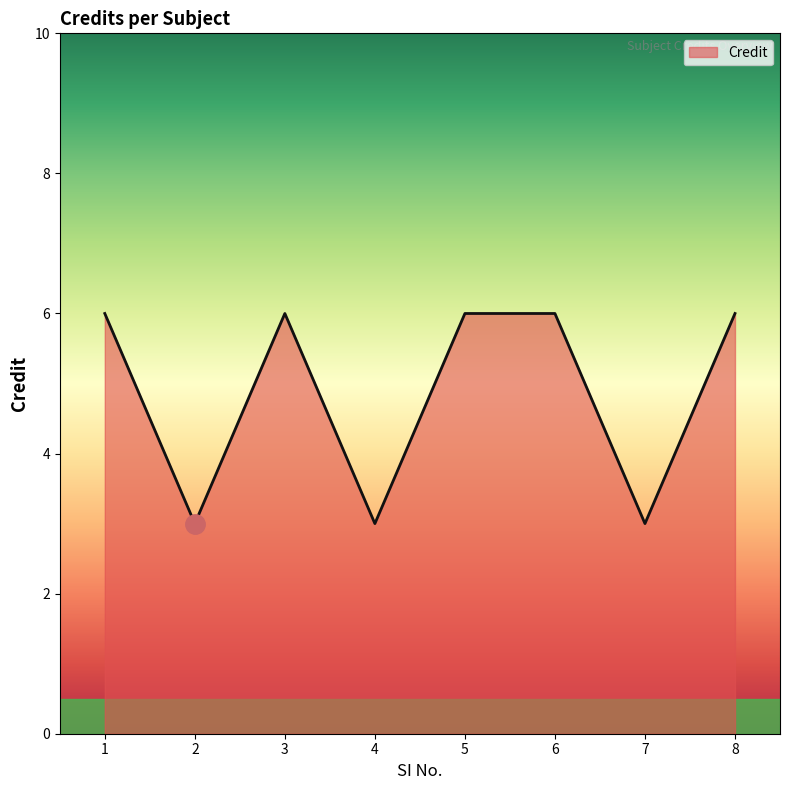

The value at 6 is 10. True or false?

False